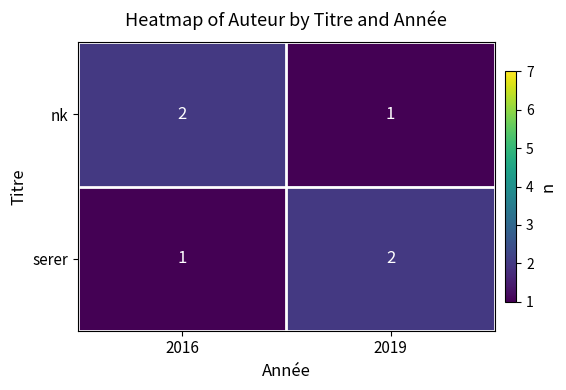

Reading left to right, transcribe all the data shown in this chart.

nk: 2016=2	2019=1
serer: 2016=1	2019=2